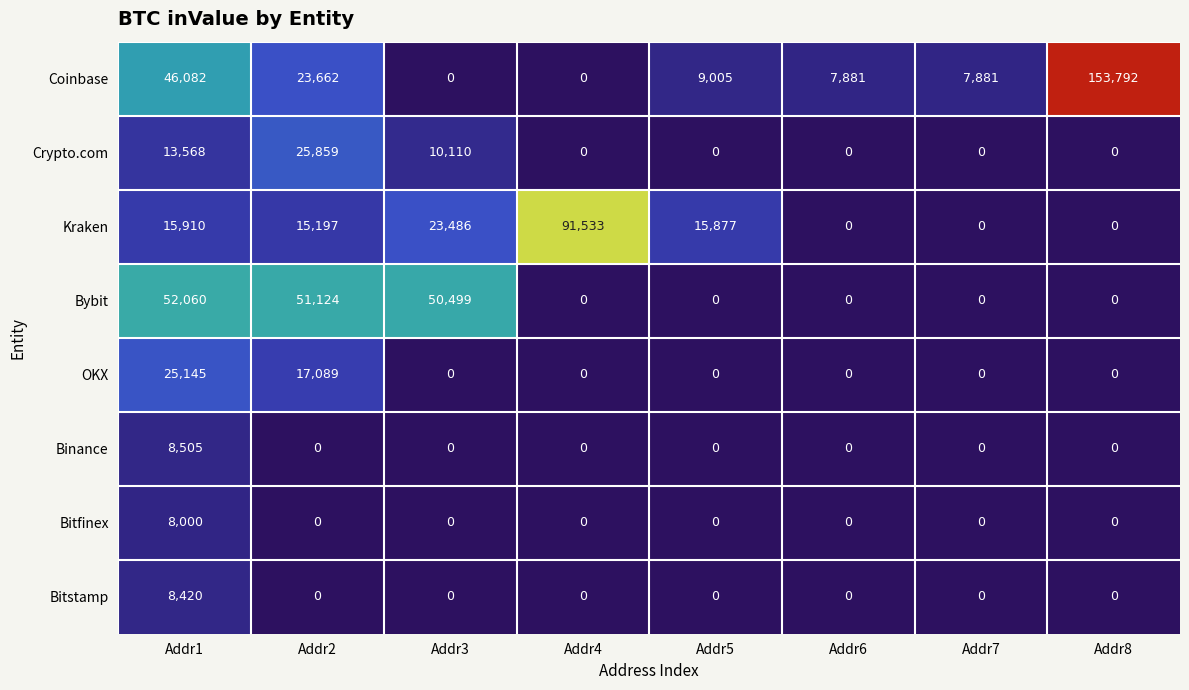

The value of Coinbase at Addr4 is 73332. True or false?

False